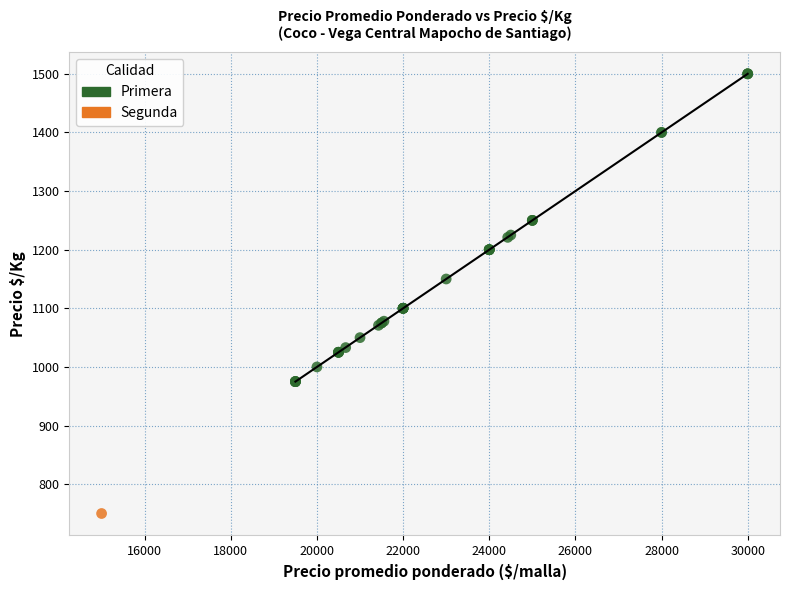

What are all the series names shown in the legend?

Primera, Segunda